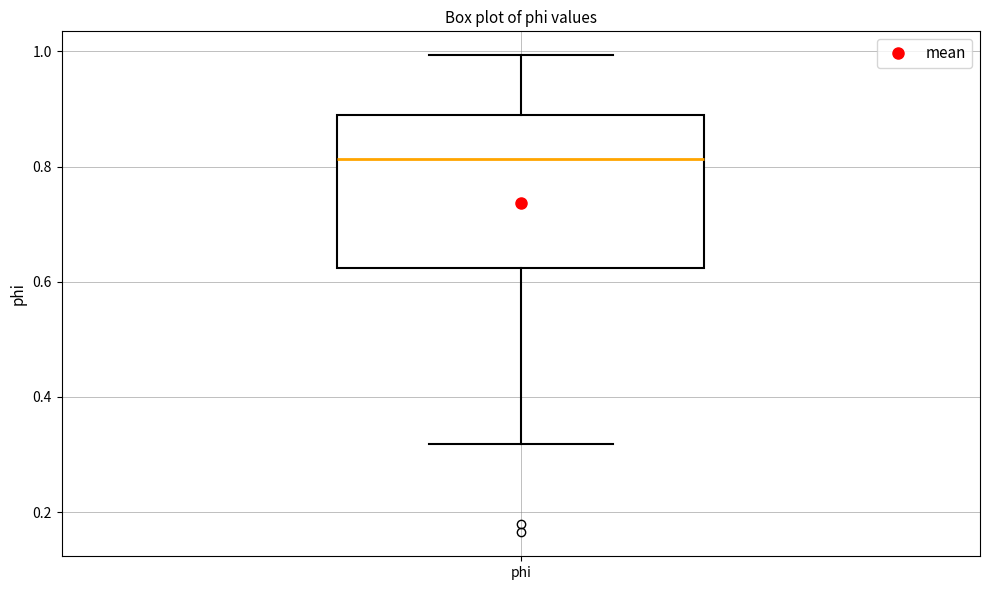

Transcribe this box plot: give where the median line is, the range the box spans, and where the two whiskers end, as read against the y-axis. The values are not printed on the chart, so give them approximately, as read against the axis.

median 0.82, box 0.62 to 0.88, whiskers 0.32 to 1.00